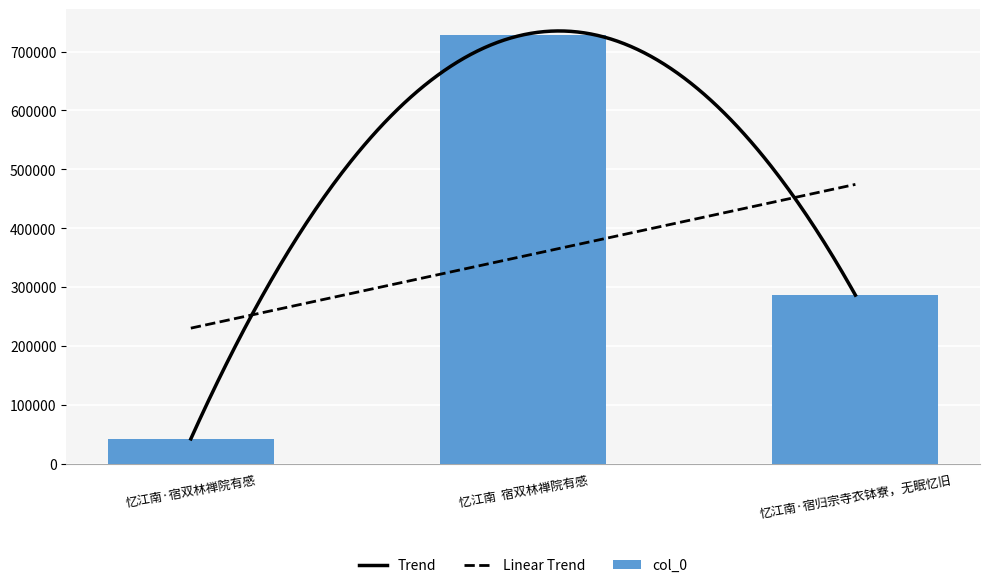

What position from the left is 忆江南  宿双林禅院有感?

2